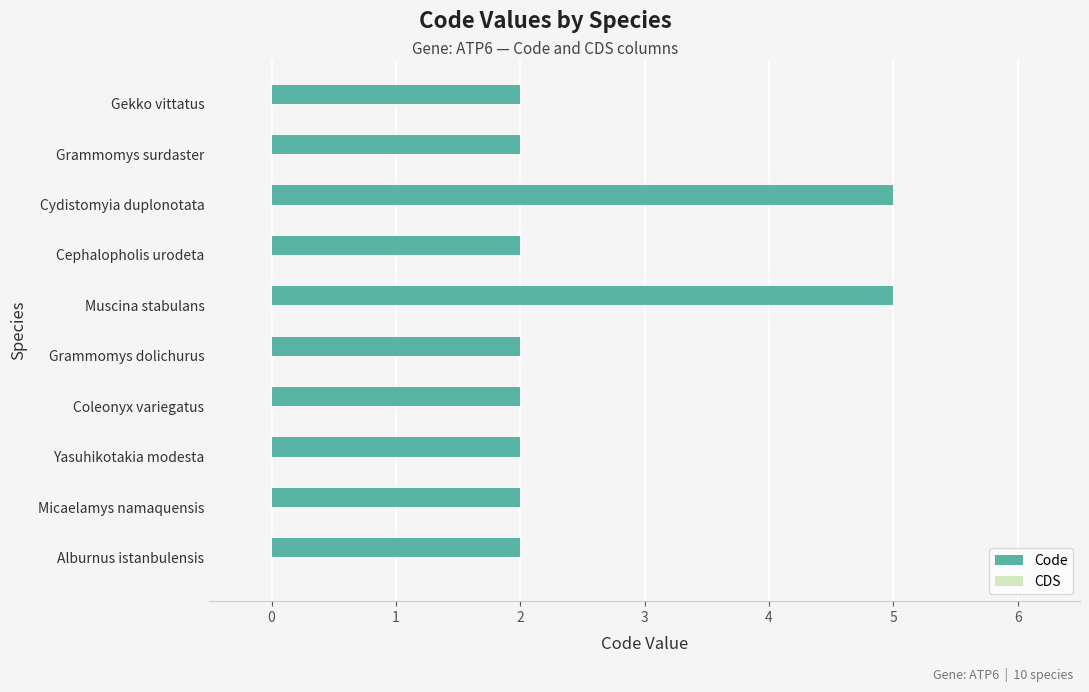

The value at Cephalopholis urodeta is 2. True or false?

True